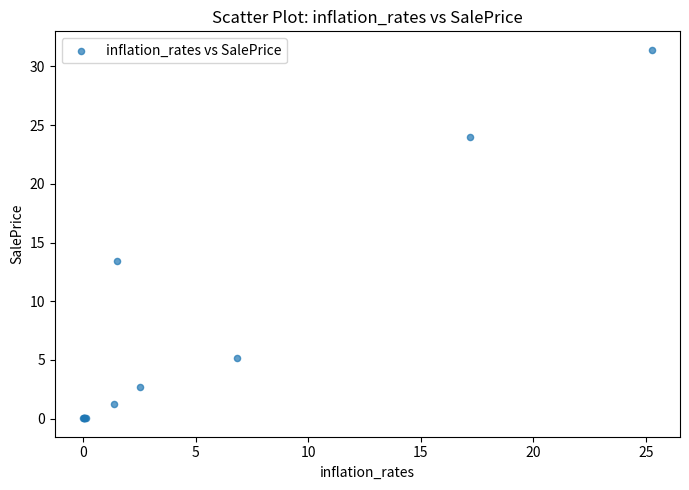

What Y value in the scatter plot is closest to 15?

13.4